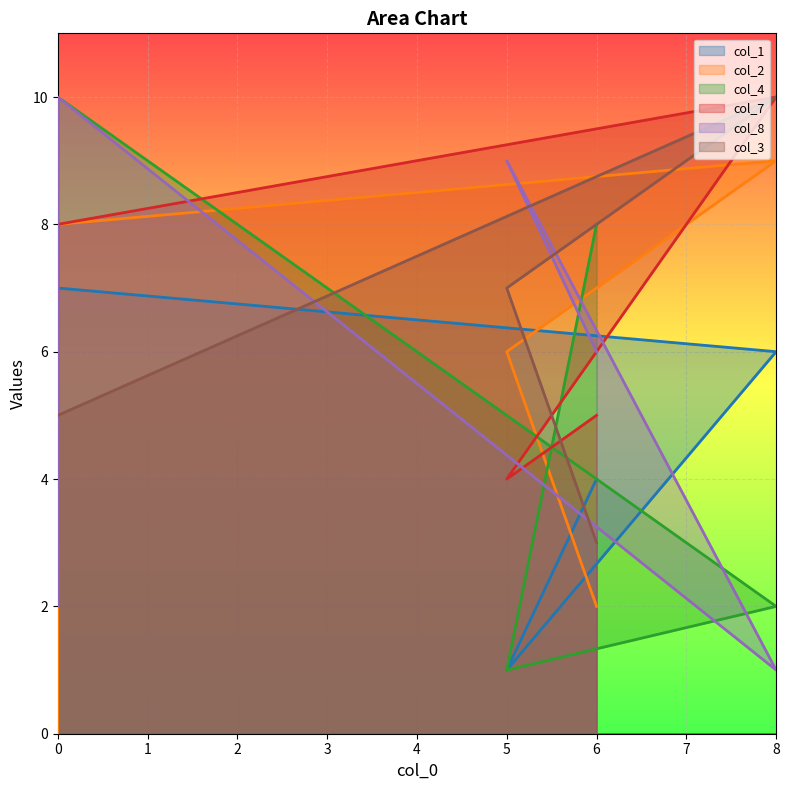

The value of col_1 at 0 is 7. True or false?

True